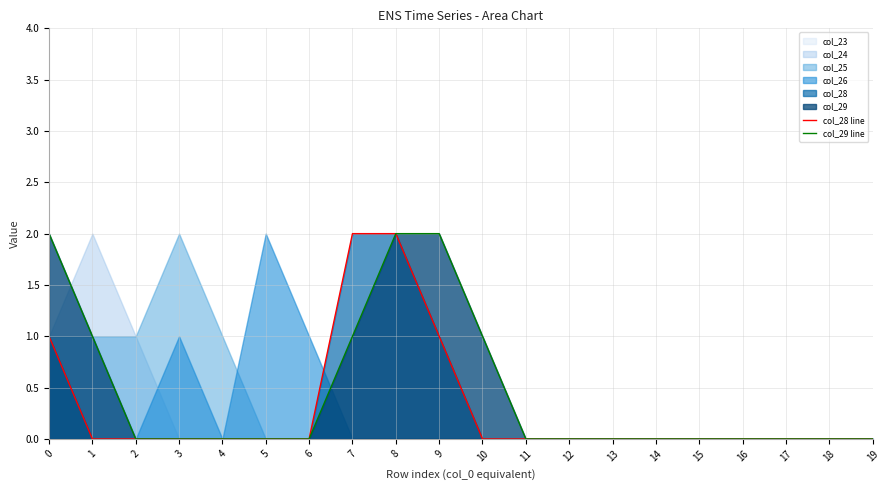

Is it true that col_29 line equals 0 at 17?

True